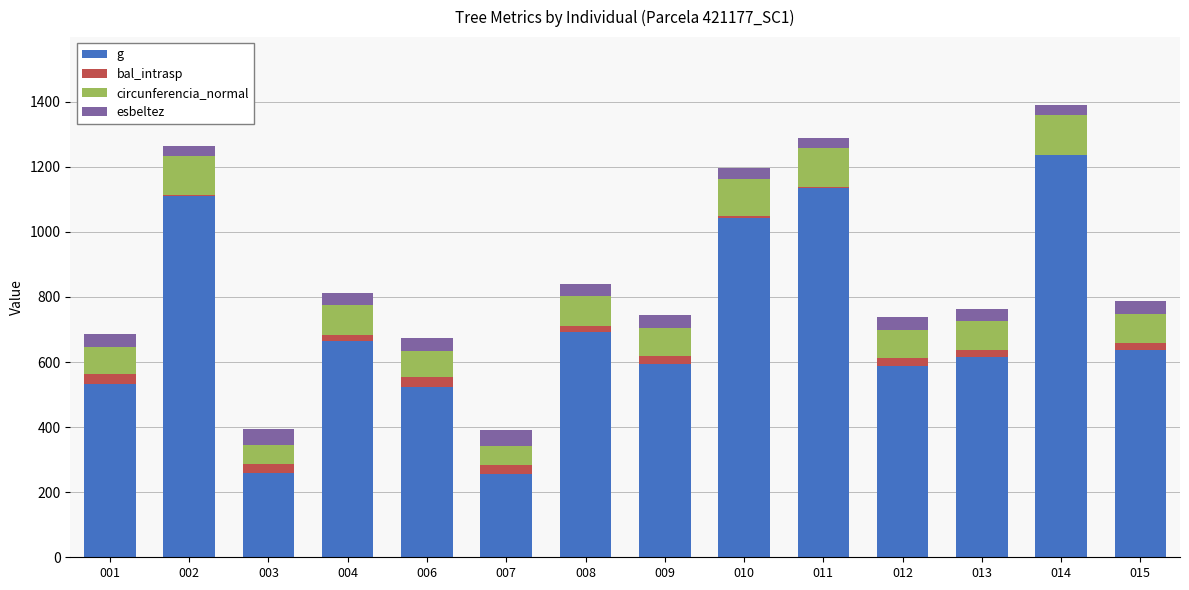

Does the chart contain stacked bars?

Yes